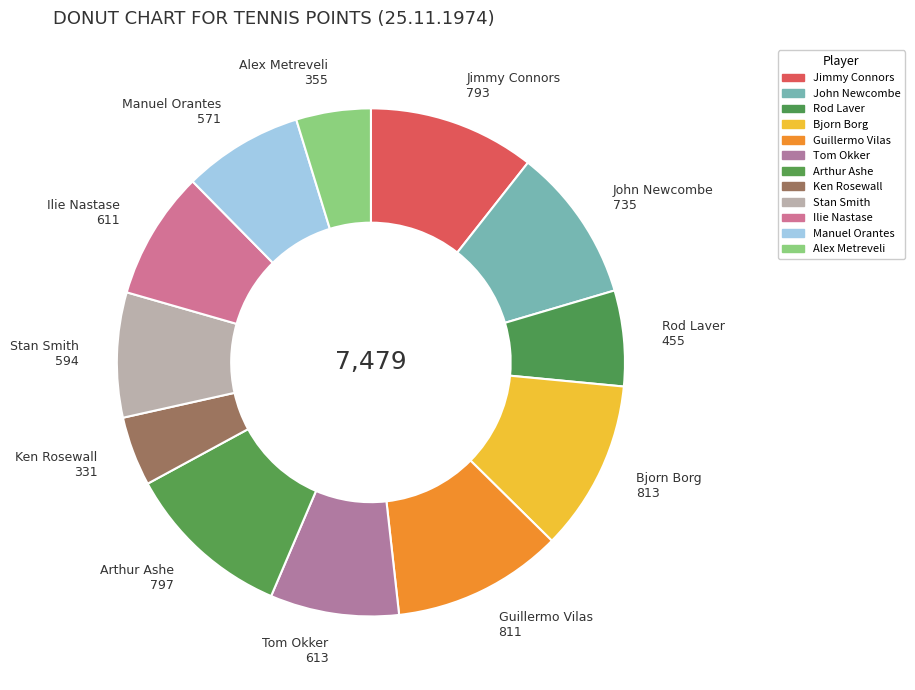

What percentage is the Ken Rosewall slice, to the nearest percent?

4%